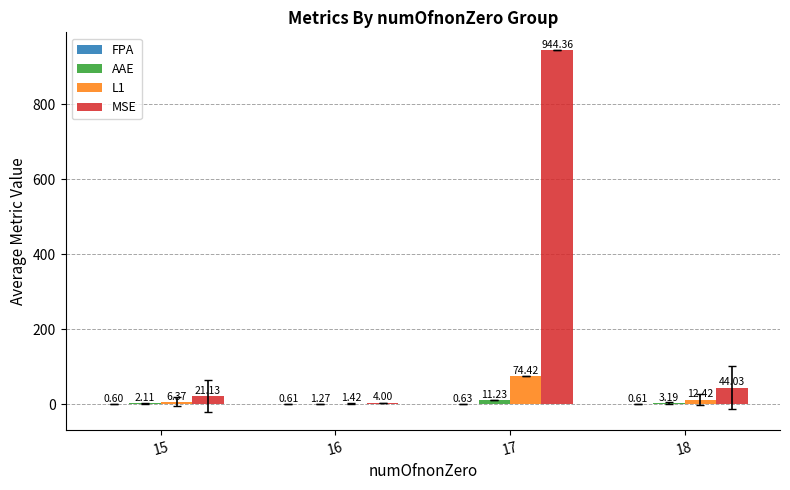

How many groups of bars are there?

4